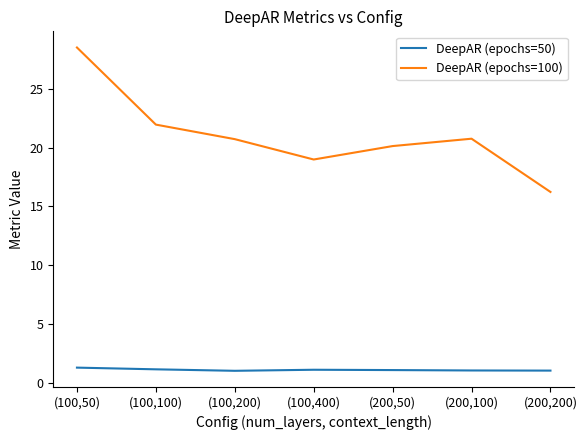

What is the total value across all series at (100,50)?

29.8